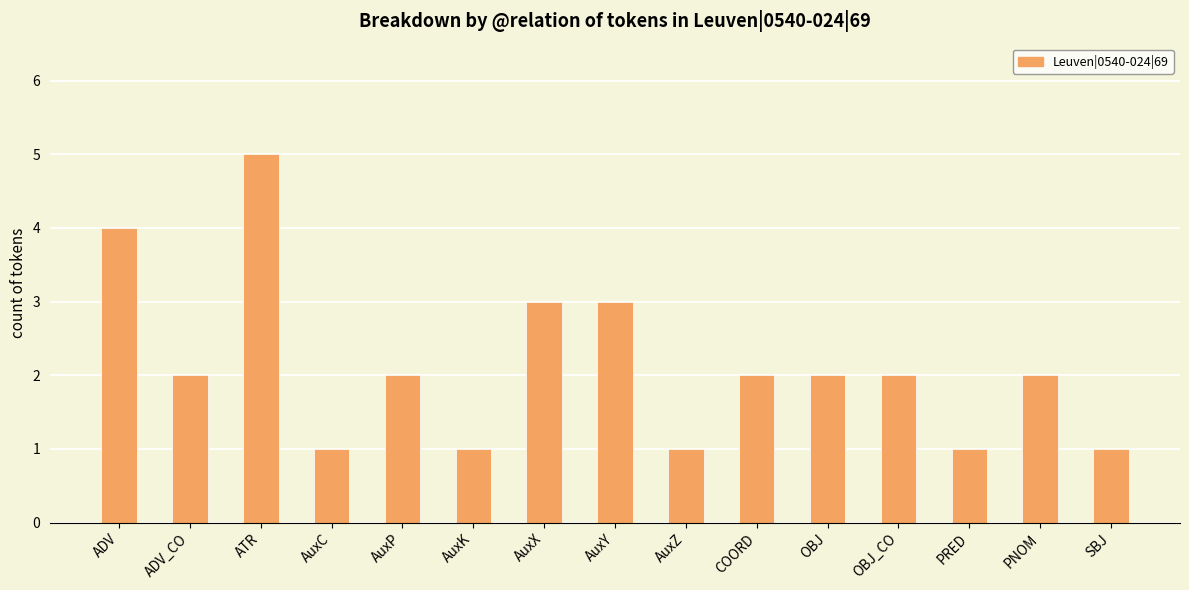

What position from the right is AuxZ?

7